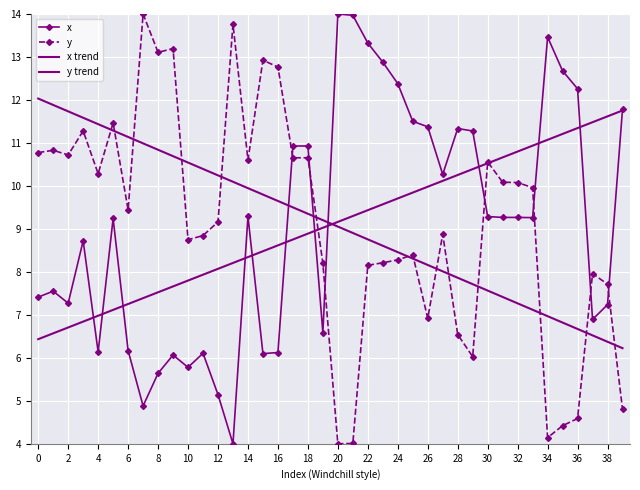

What is the average value of the y series?

9.1